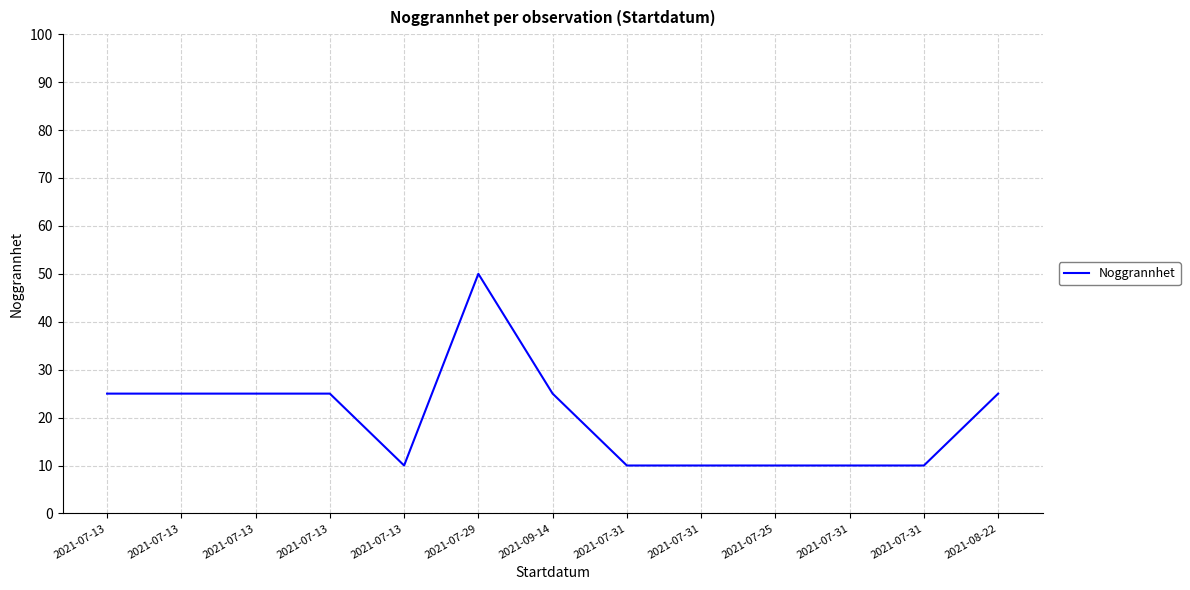

How many series are shown in this chart?

1